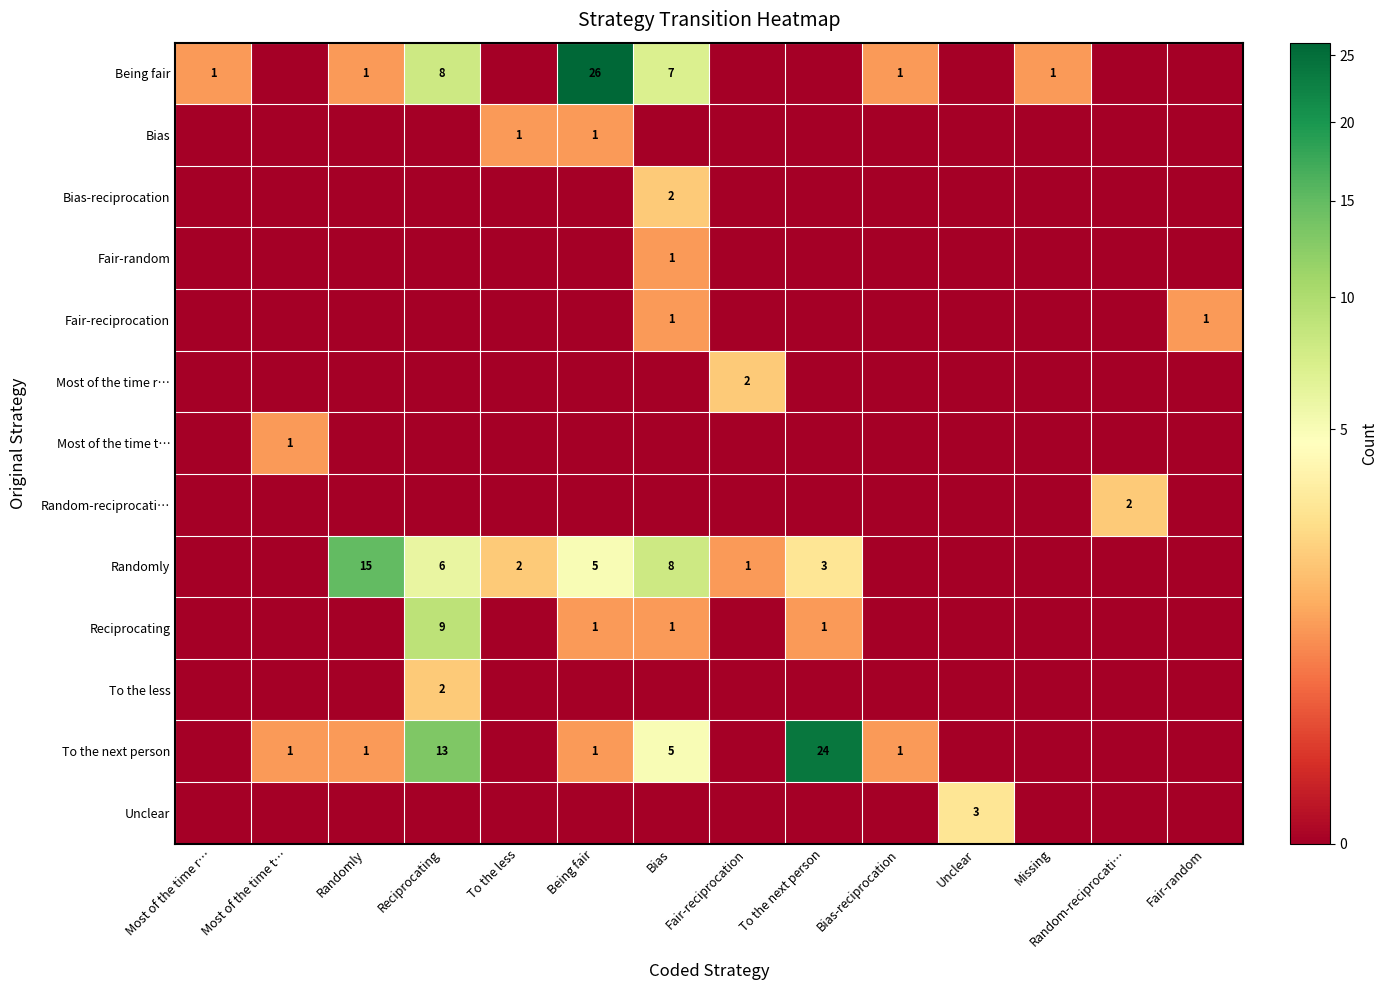

Rank the categories by Being fair value from highest to lowest.

Being fair, Reciprocating, Bias, Most of the time r…, Randomly, Bias-reciprocation, Missing, Most of the time t…, To the less, Fair-reciprocation, To the next person, Unclear, Random-reciprocati…, Fair-random